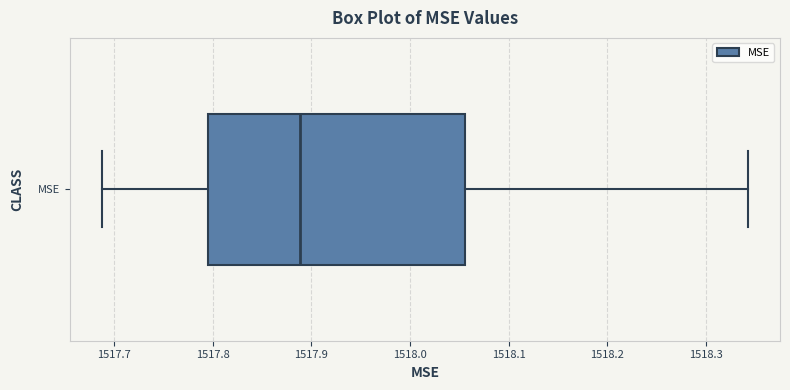

Transcribe this box plot: give where the median line is, the range the box spans, and where the two whiskers end, as read against the x-axis. The values are not printed on the chart, so give them approximately, as read against the axis.

median 1517.89, box 1517.79 to 1518.06, whiskers 1517.69 to 1518.34